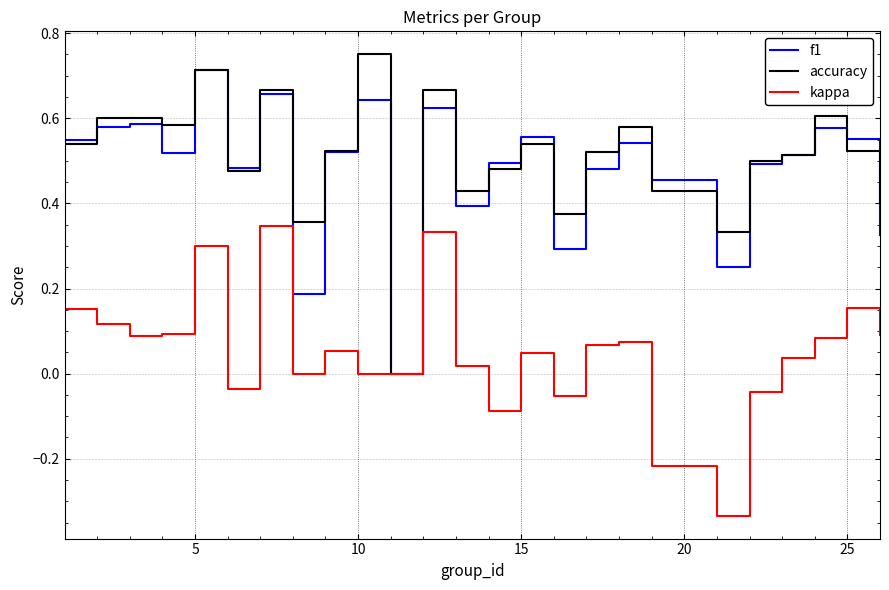

Is this an area chart (filled region under the line)?

No